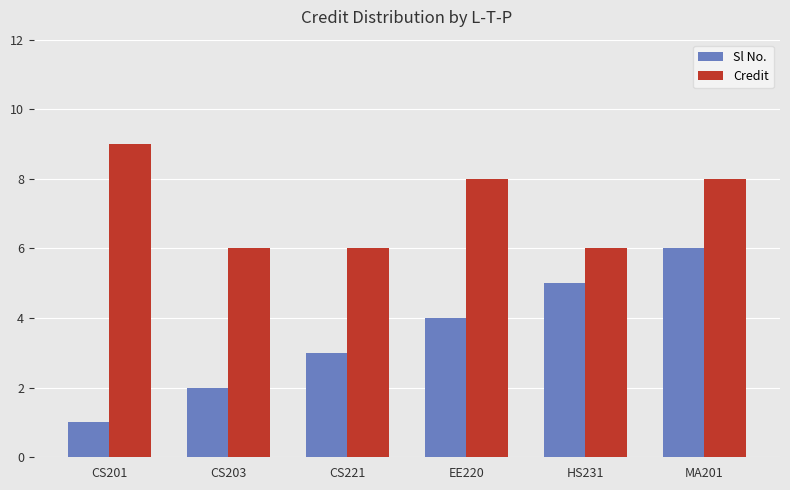

Reading left to right, list all the values displayed in this chart.

Sl No.: CS201=1	CS203=2	CS221=3	EE220=4	HS231=5	MA201=6
Credit: CS201=9	CS203=6	CS221=6	EE220=8	HS231=6	MA201=8